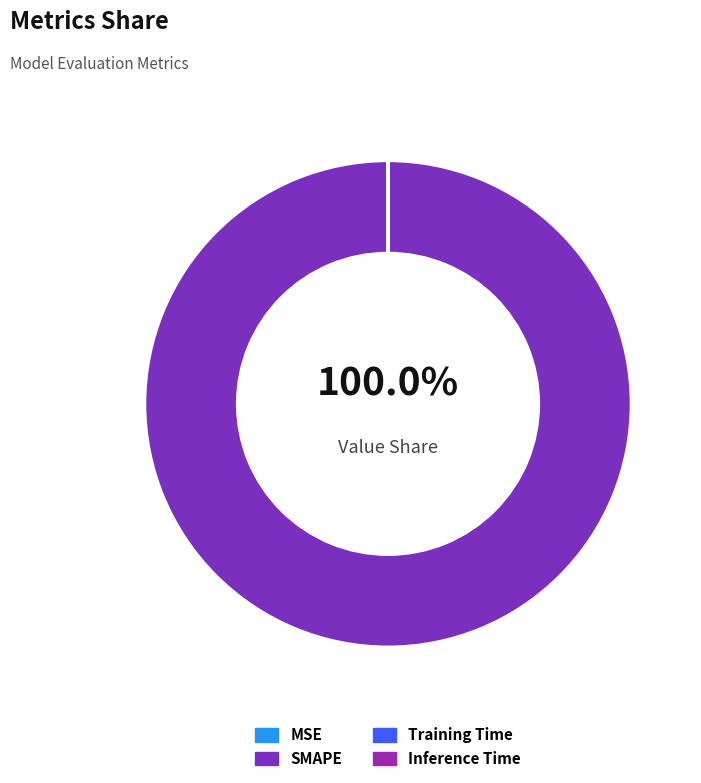

Is it true that Training Time is 1% of the pie?

False